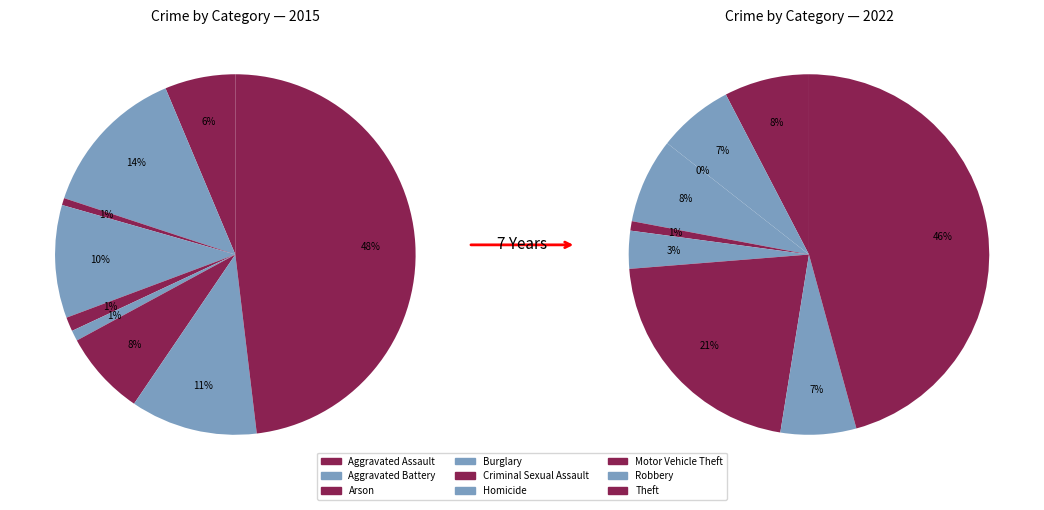

How many slices are in this pie chart?

9